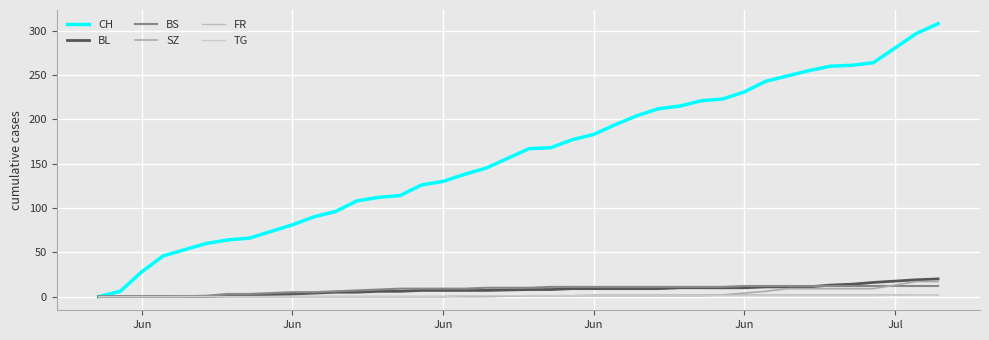

What is the difference between the maximum and minimum values in the FR series?

2